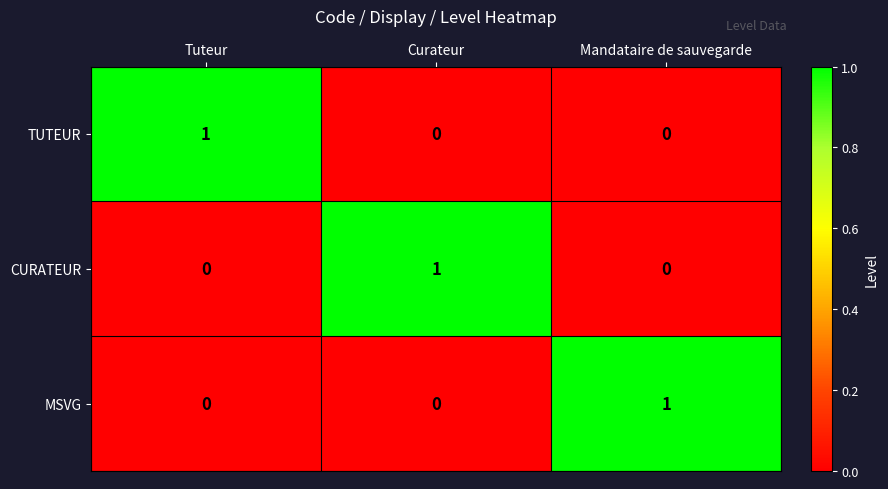

Reading left to right, list all the values displayed in this chart.

TUTEUR: 1	0	0
CURATEUR: 0	1	0
MSVG: 0	0	1